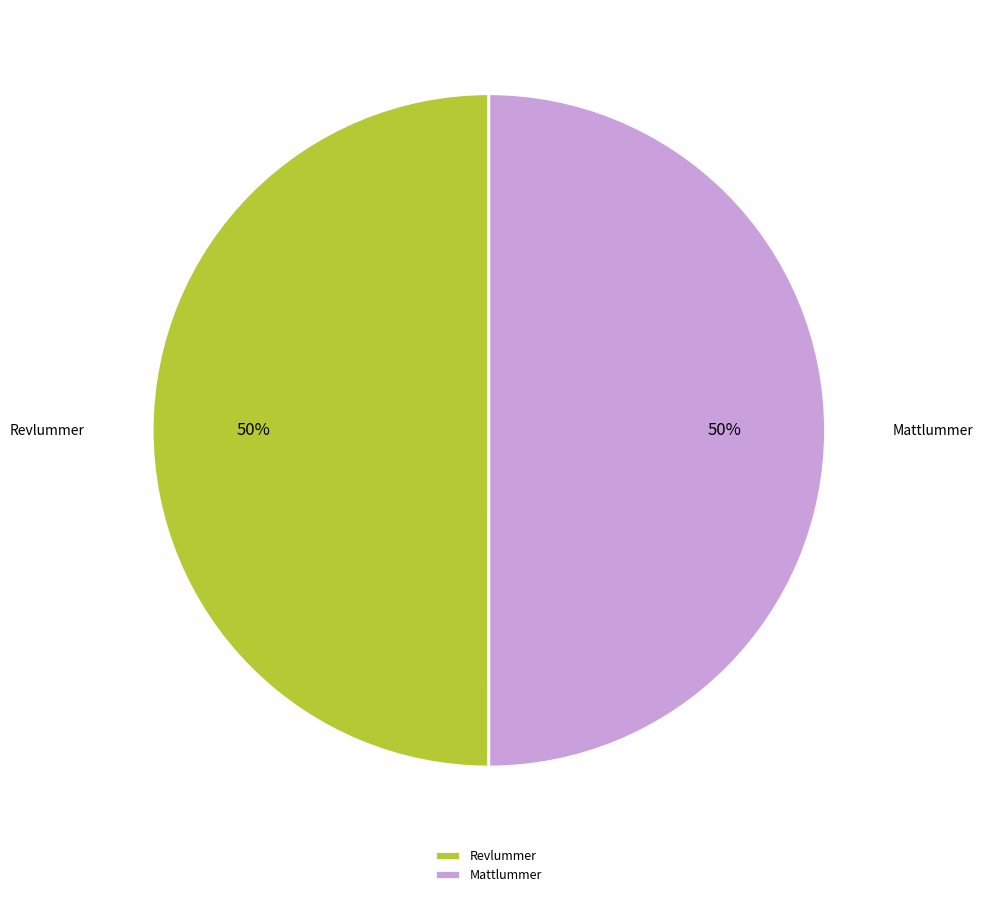

To the nearest percent, what is the average slice percentage?

50%